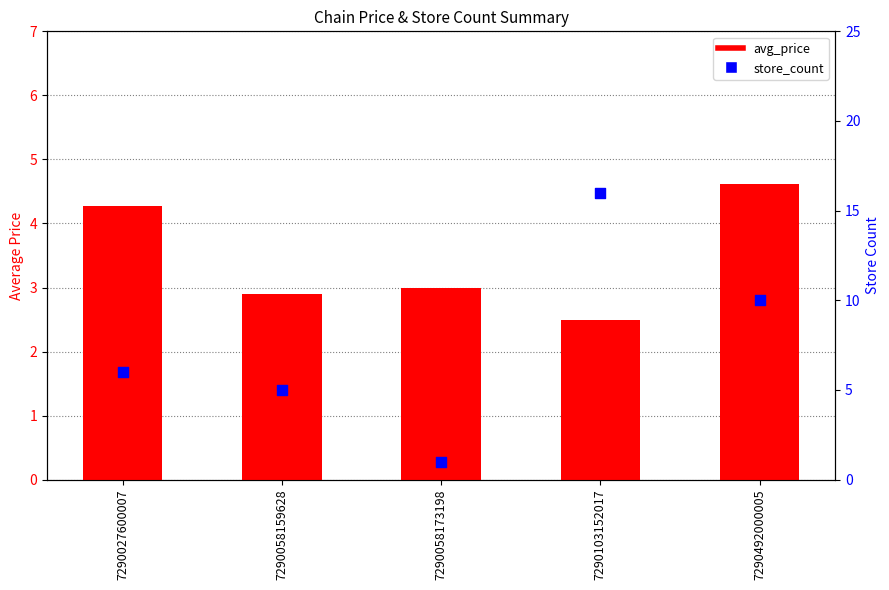

Which series has the largest total across all categories?

store_count